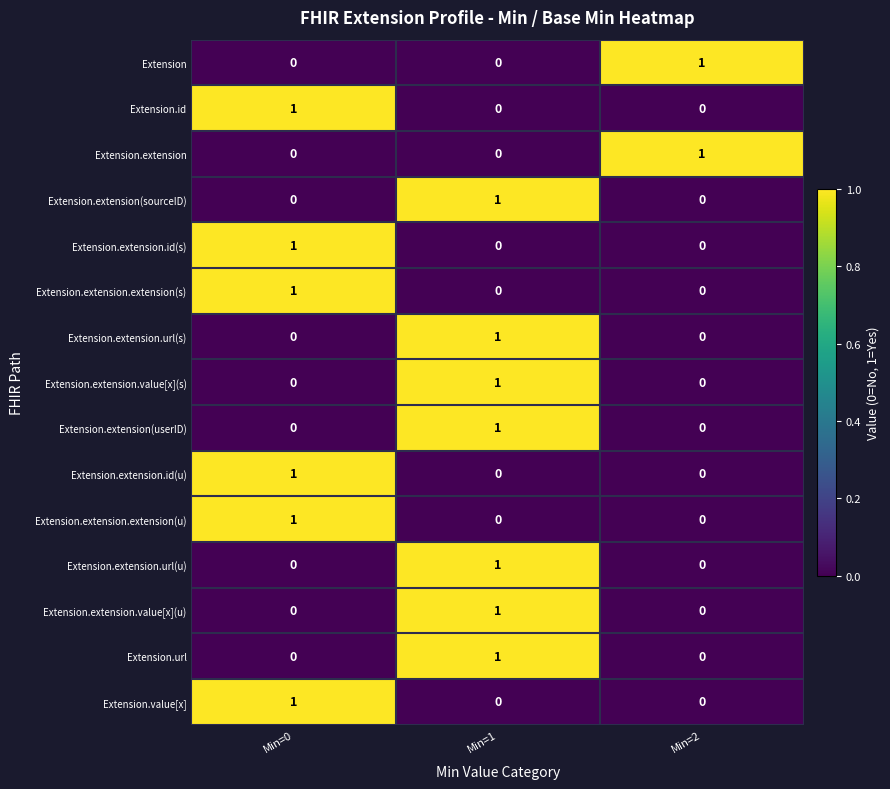

At how many categories does at least one series exceed 0?

3